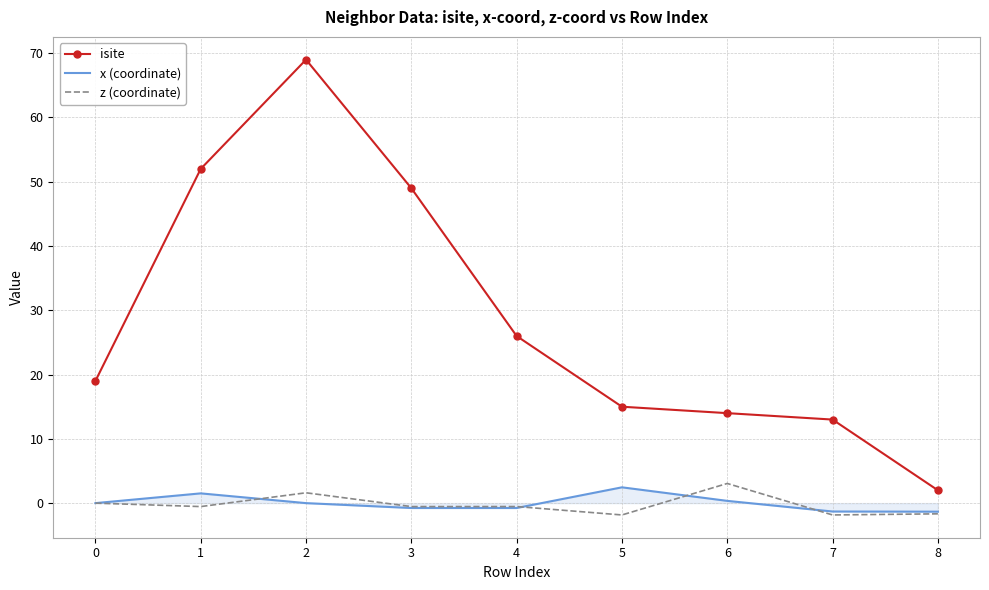

The isite series shows 12.7 at 3. True or false?

False